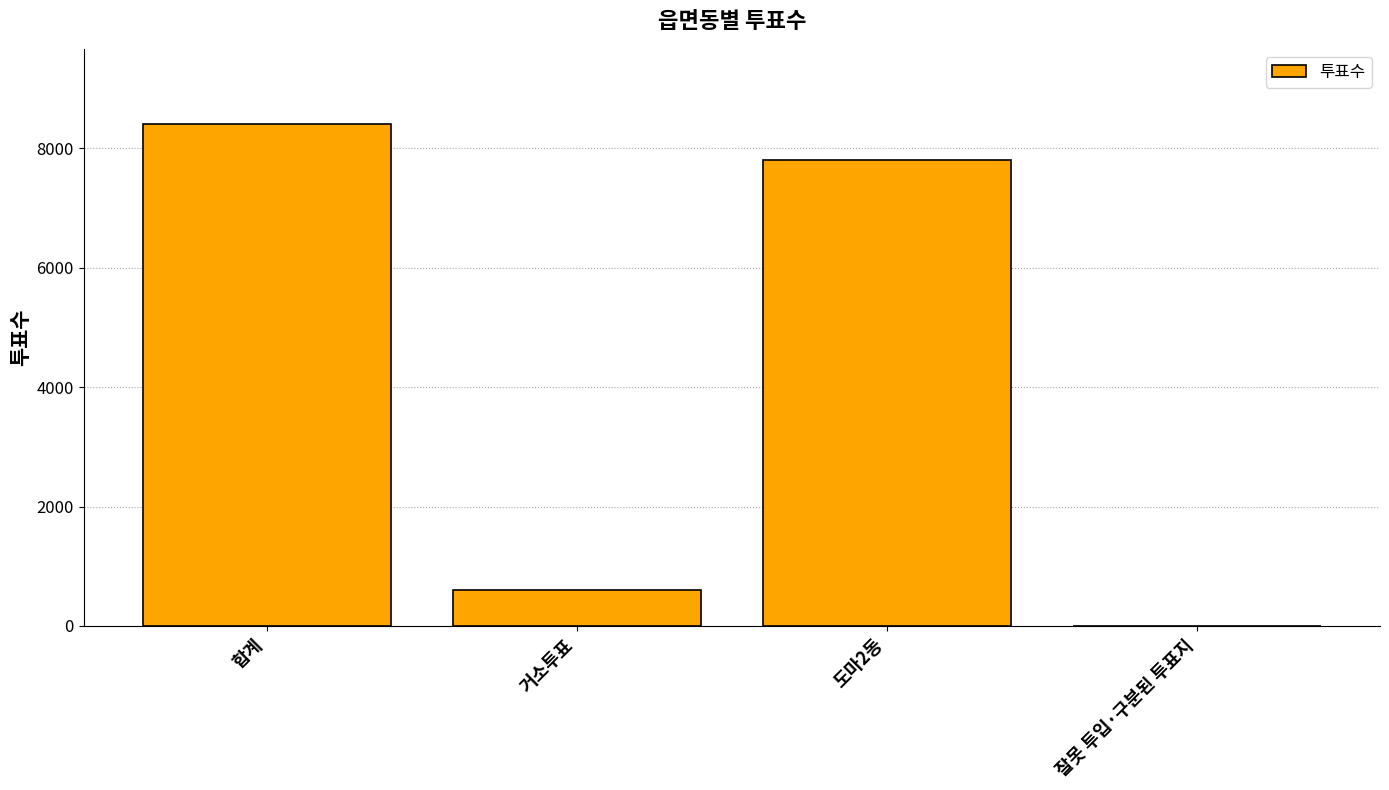

Are the bars horizontal?

No